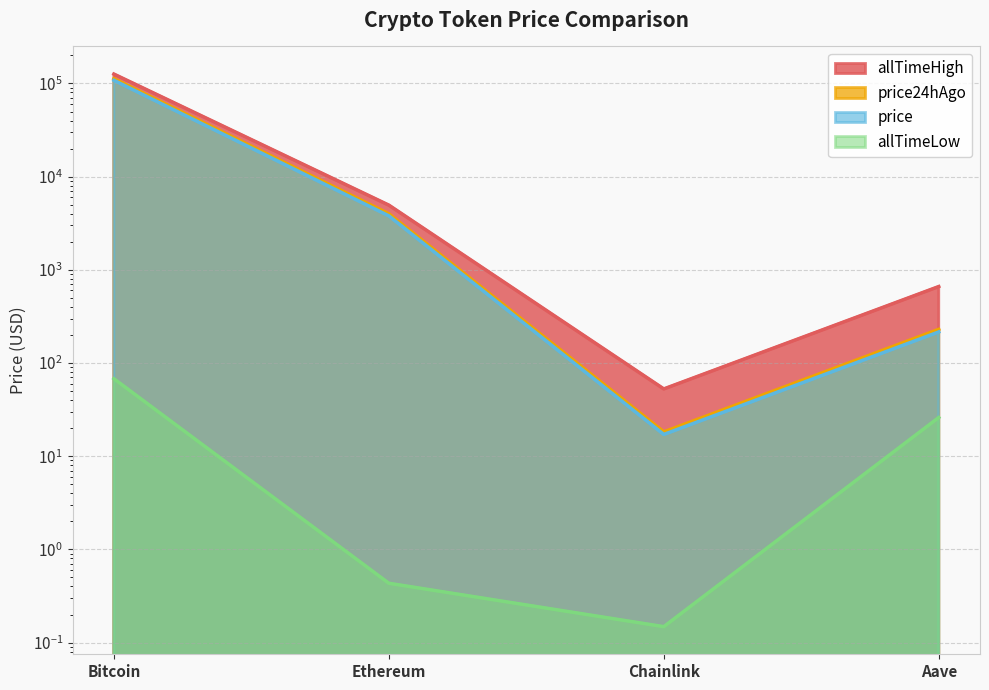

How many data points in price are less than 3793?

2